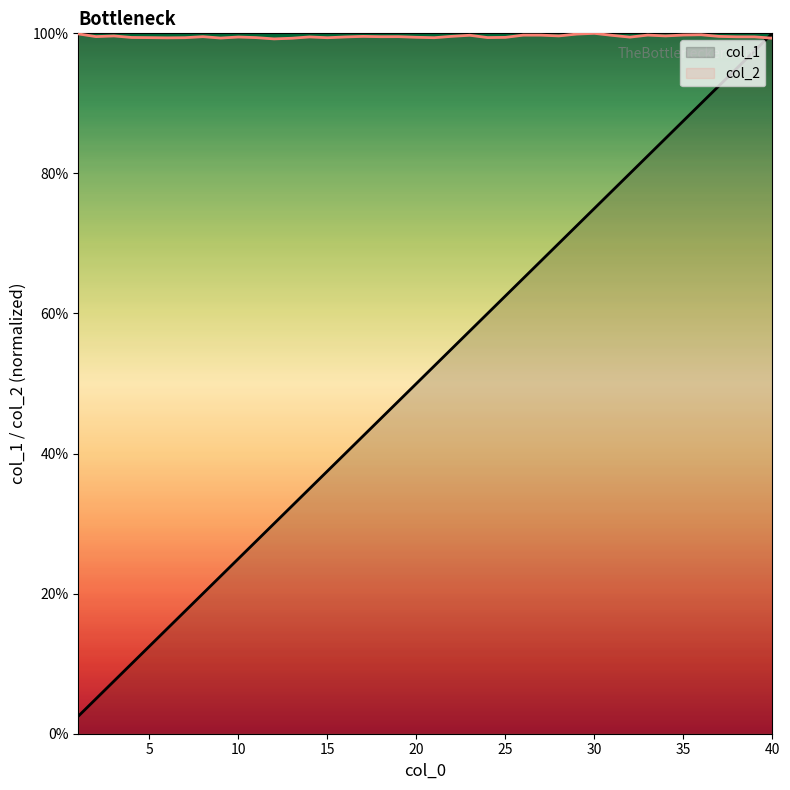

True or false: col_2 and col_1 intersect in this chart.

True